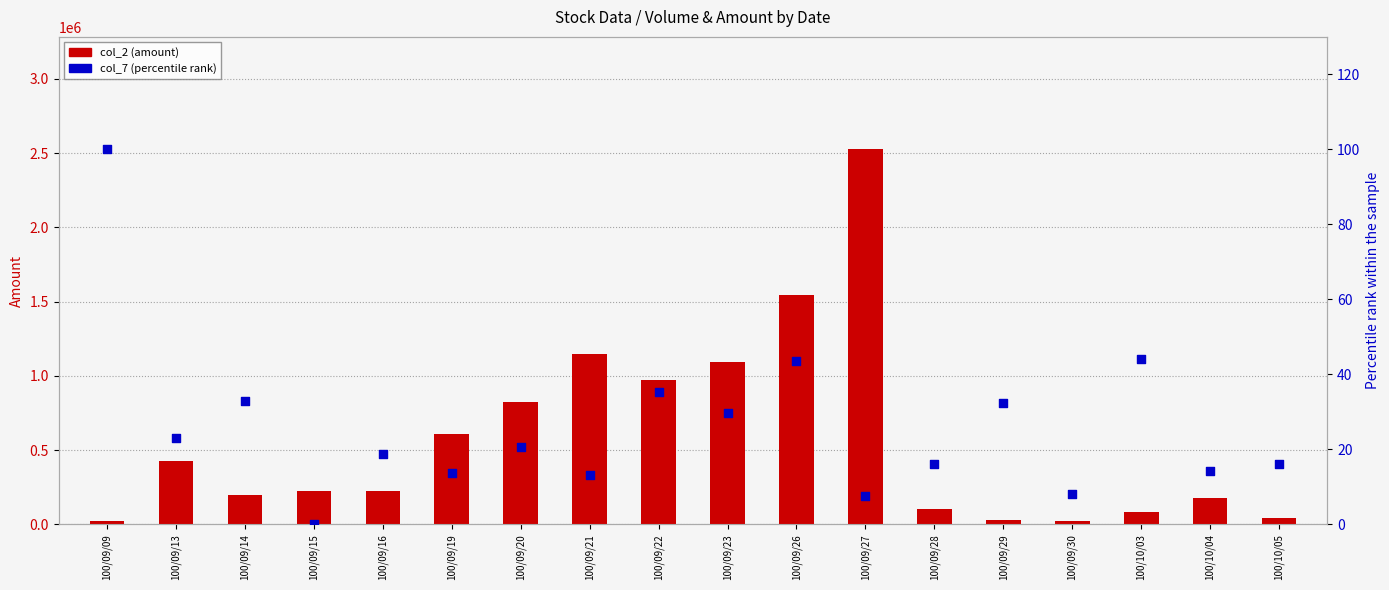

What is the total value across all series at 100/09/15?

221420.0